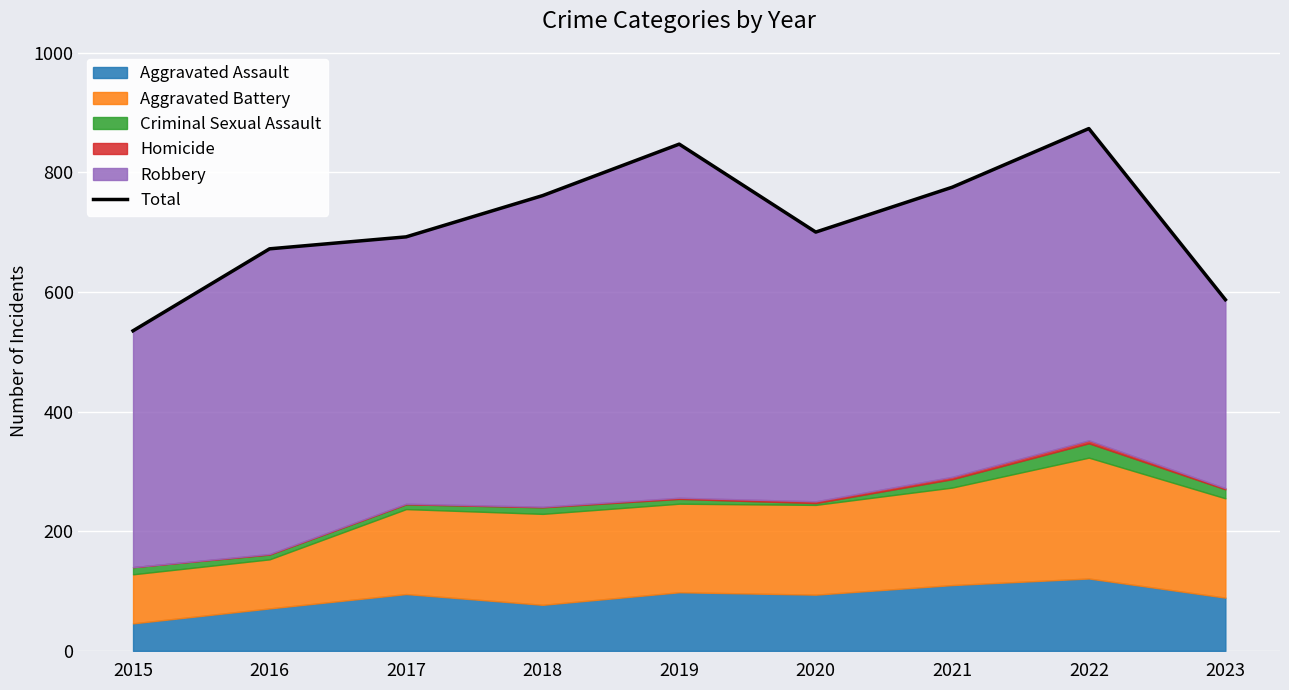

Reading left to right, transcribe all the data shown in this chart.

535	672	692	761	847	700	775	873	587